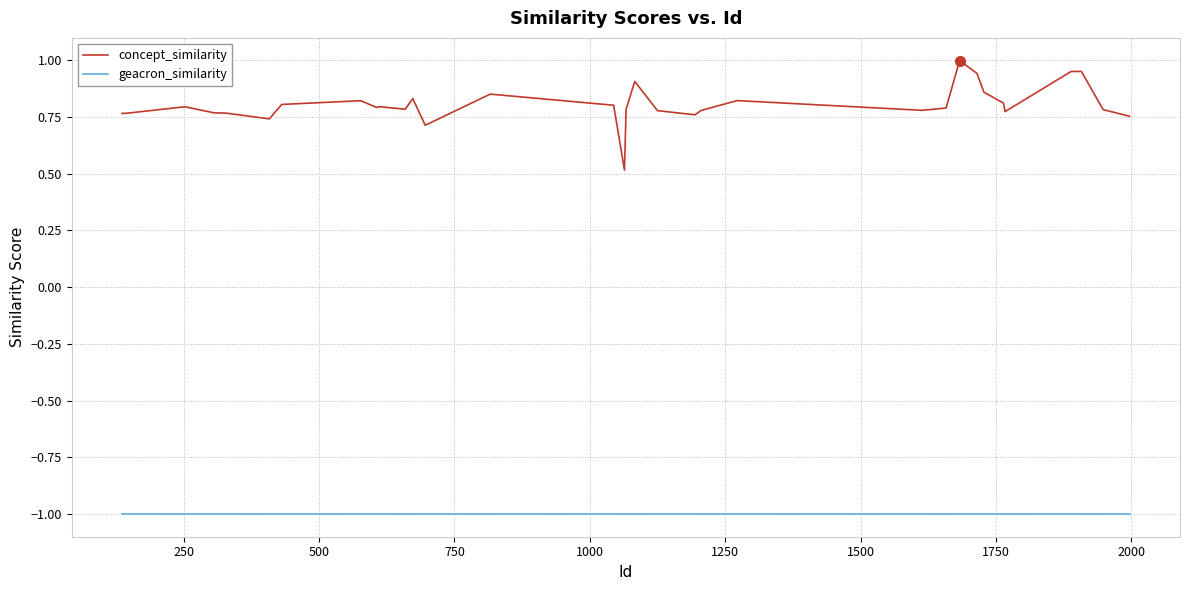

True or false: concept_similarity and geacron_similarity cross at least once.

False